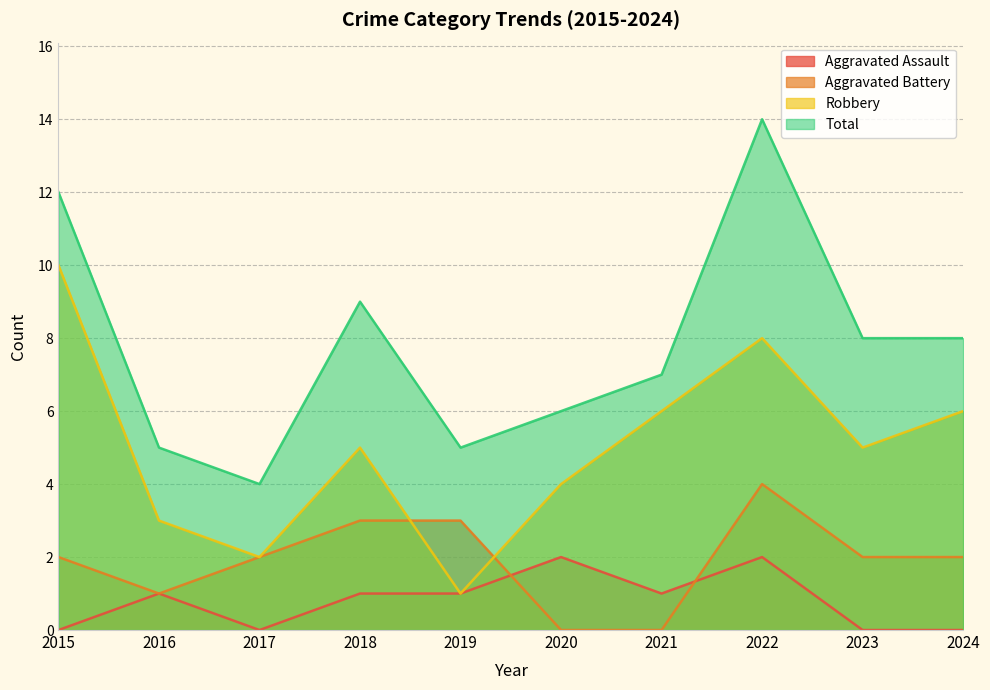

Which category has the lowest value in the Aggravated Battery series?

2020